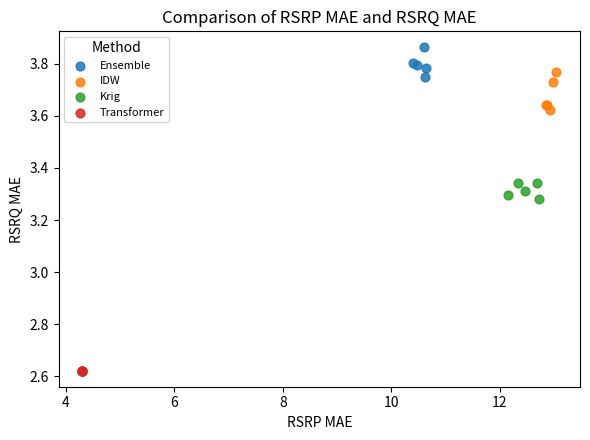

Which series reaches the minimum Y coordinate?

Transformer